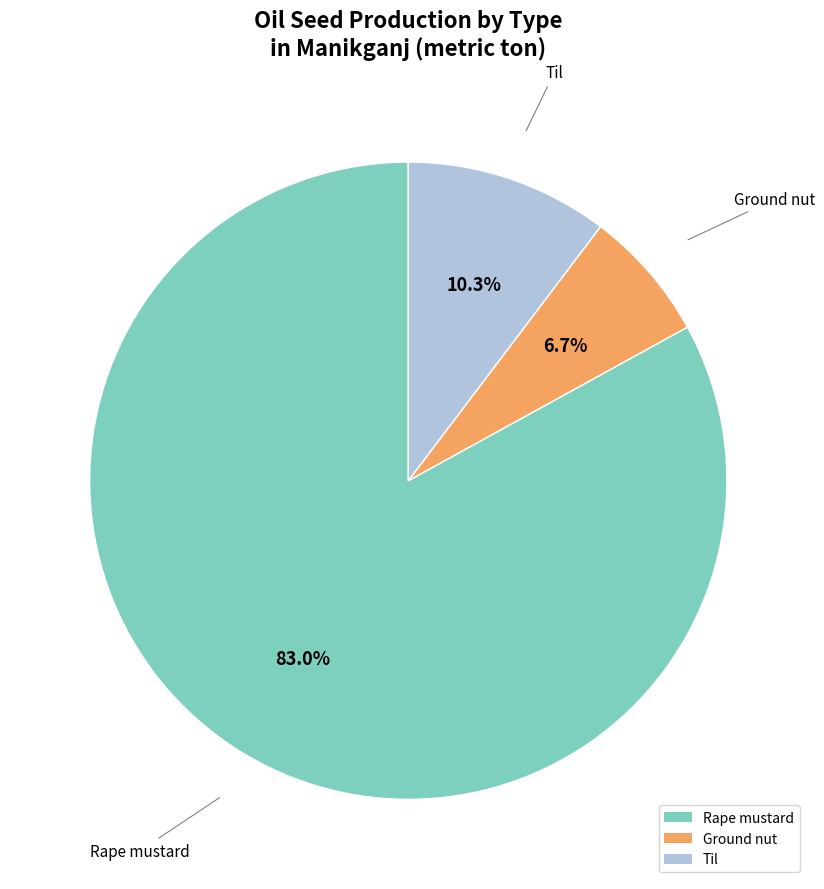

Which category has the smallest portion of the pie?

Ground nut